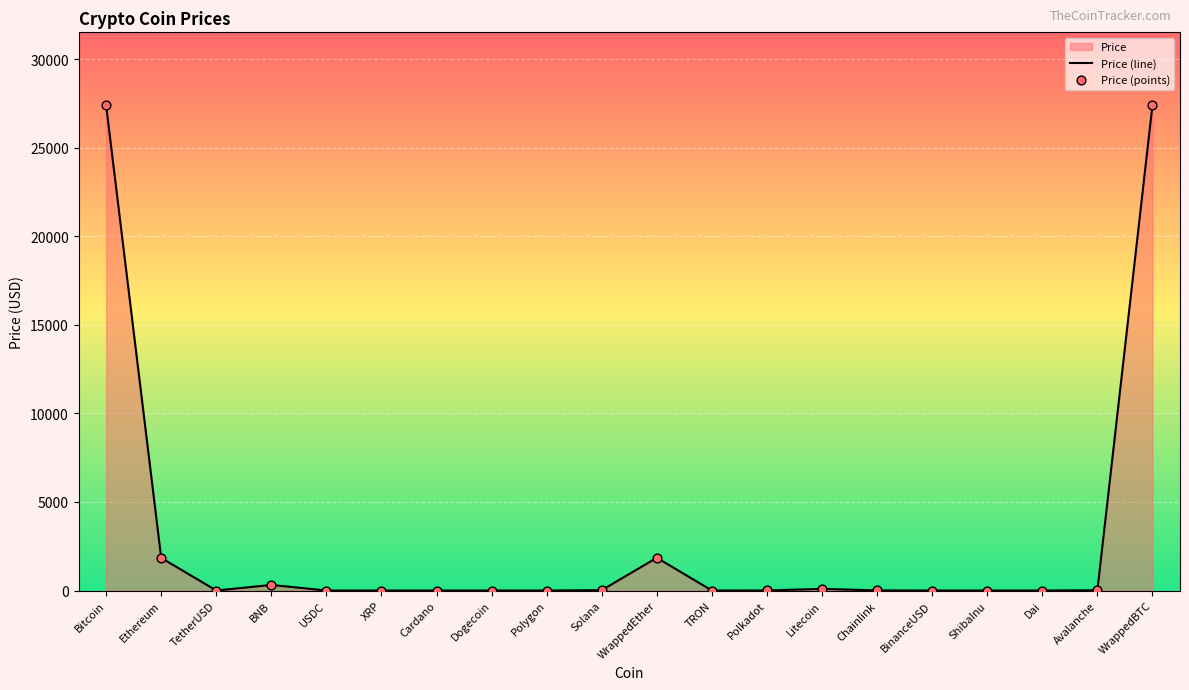

What is the greatest value displayed?

27396.3